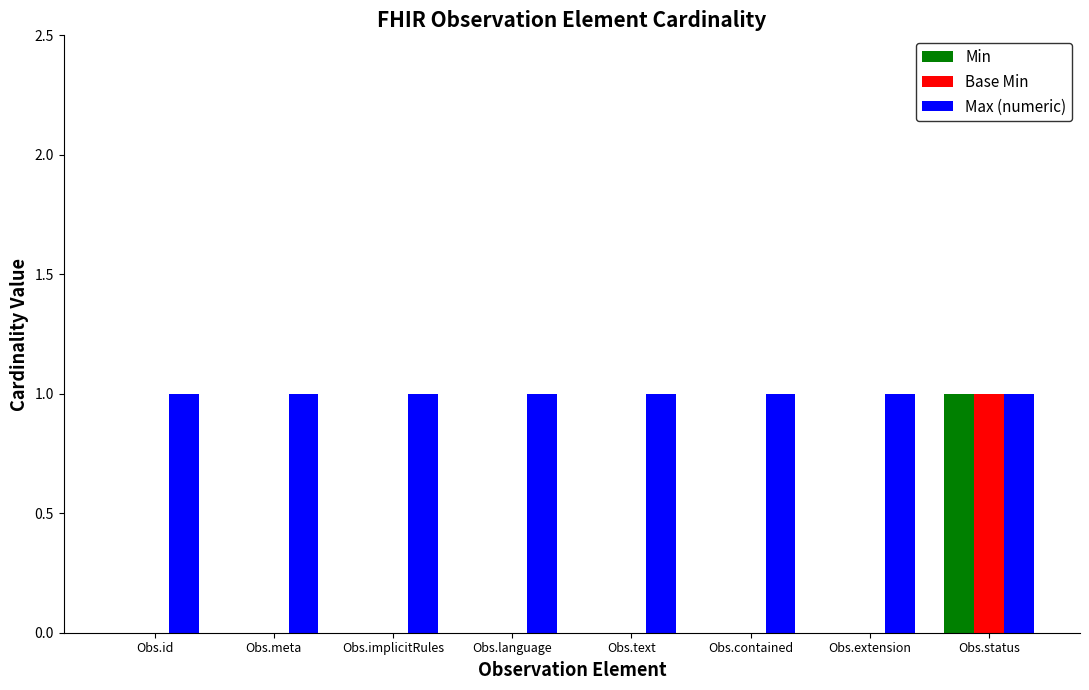

The Min series shows 0 at Obs.contained. True or false?

True